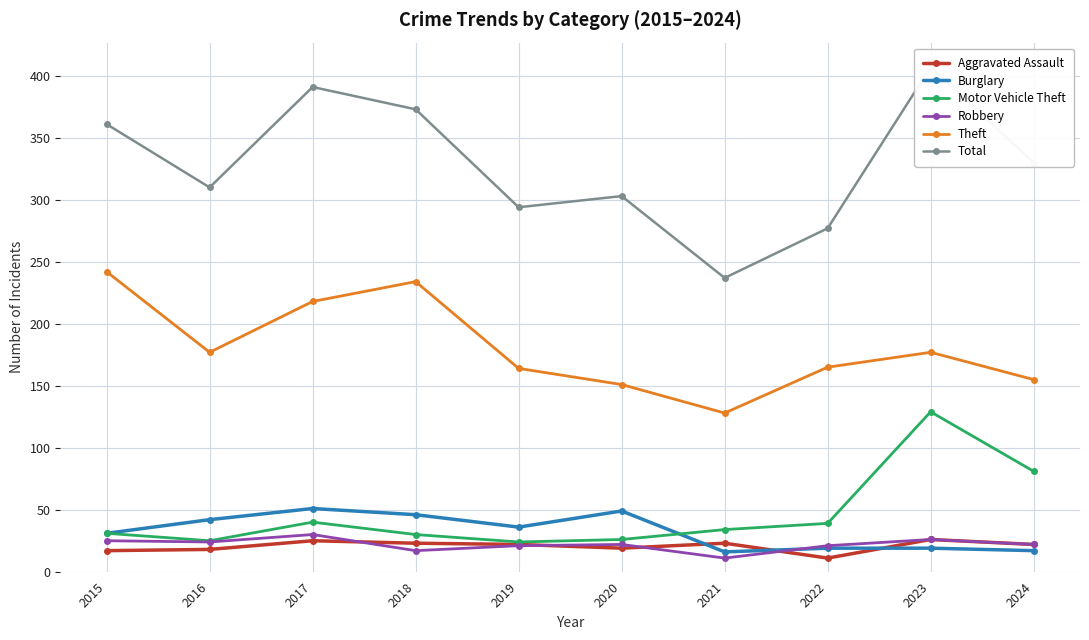

What is the difference between the maximum and minimum values in the Aggravated Assault series?

15